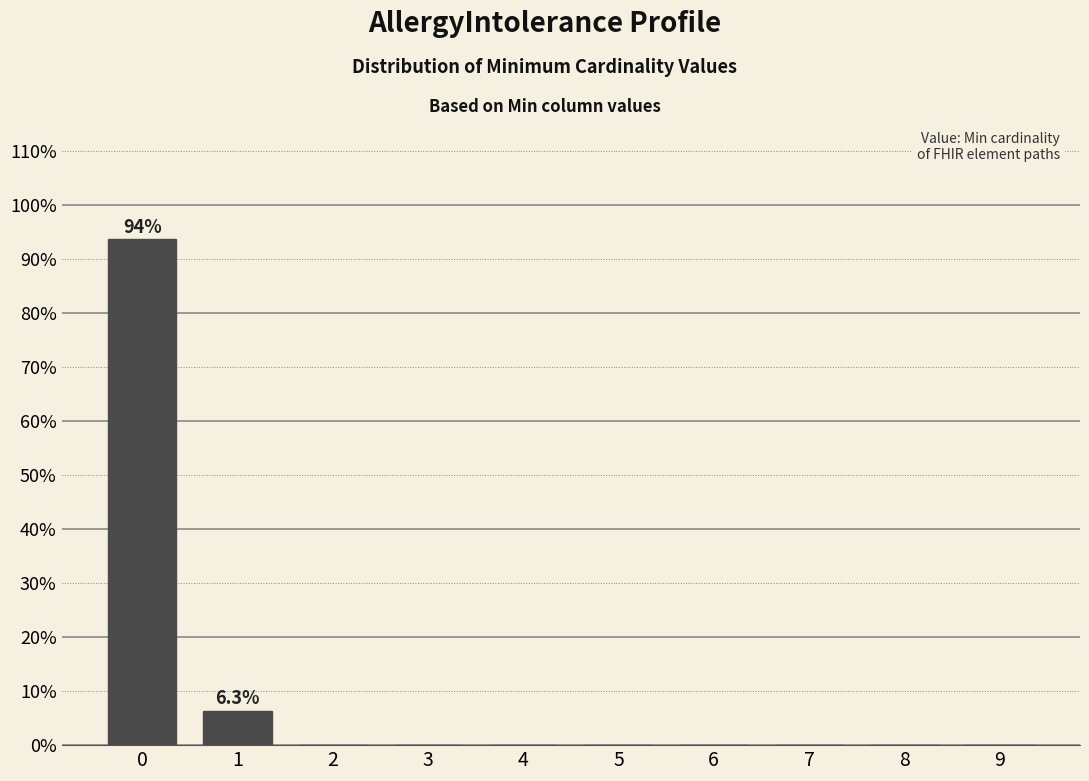

Reading left to right, extract all data points from this chart.

0=93.7	1=6.3	2=0.0	3=0.0	4=0.0	5=0.0	6=0.0	7=0.0	8=0.0	9=0.0